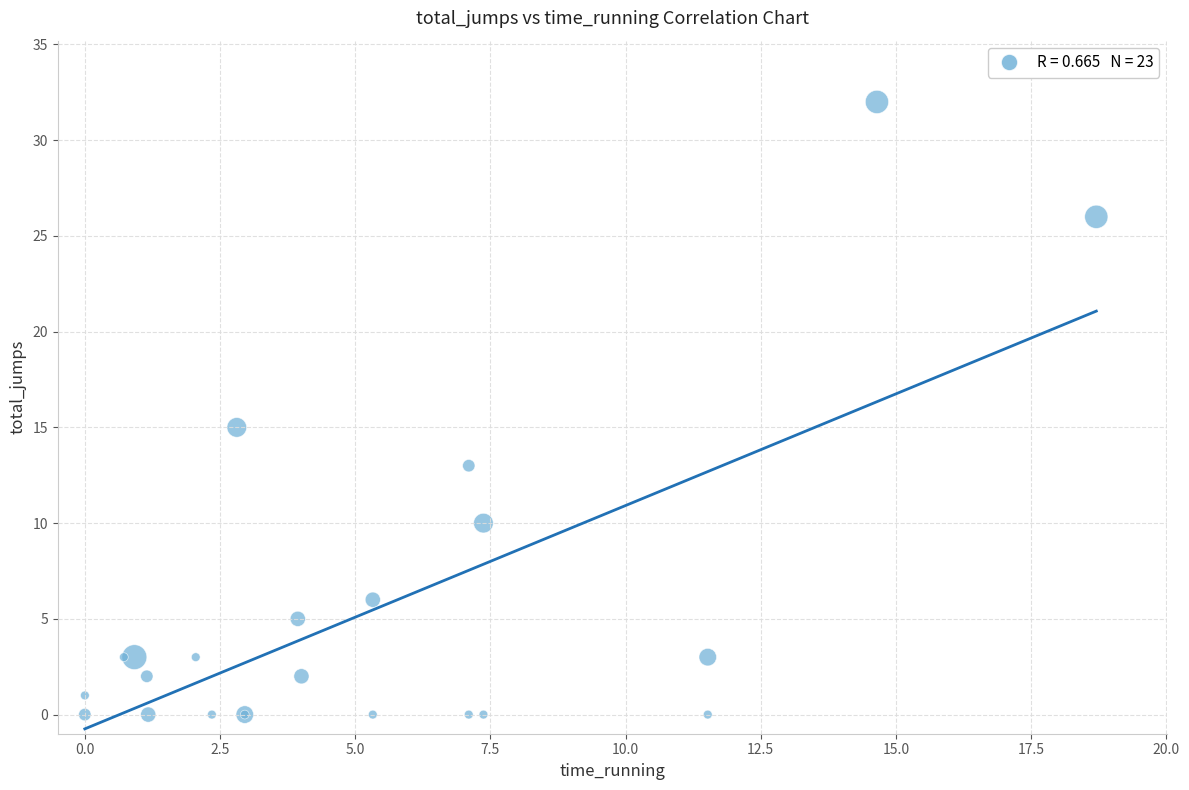

What Y value in the scatter plot is closest to 16?

15